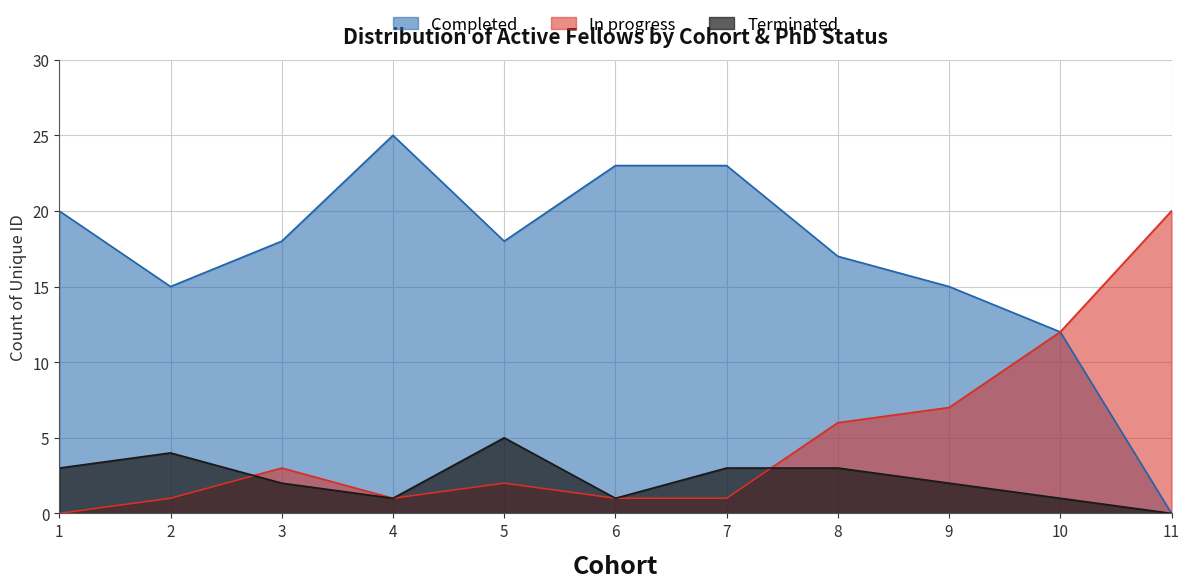

What is the difference between the highest and lowest values at 1?

20